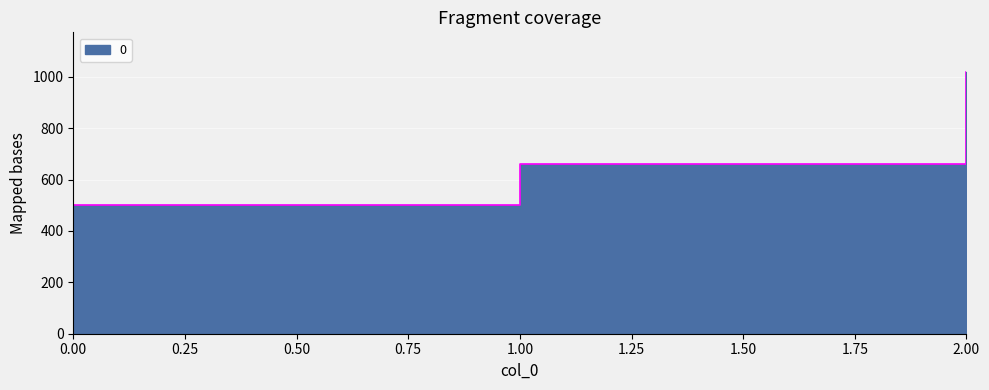

Rank the categories by value from lowest to highest.

0, 1, 2